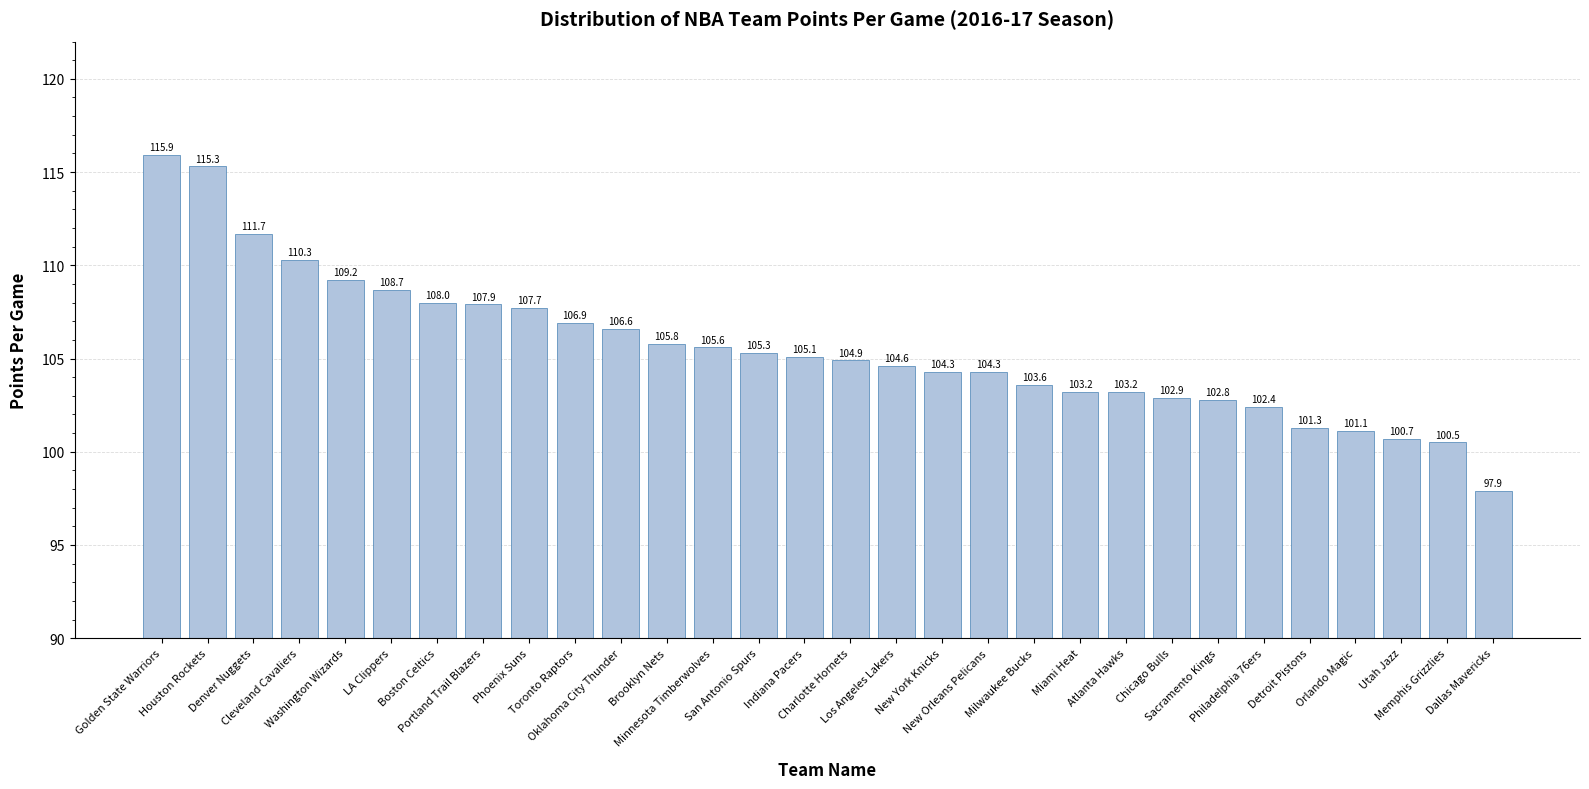

How many data points does each series have?

30